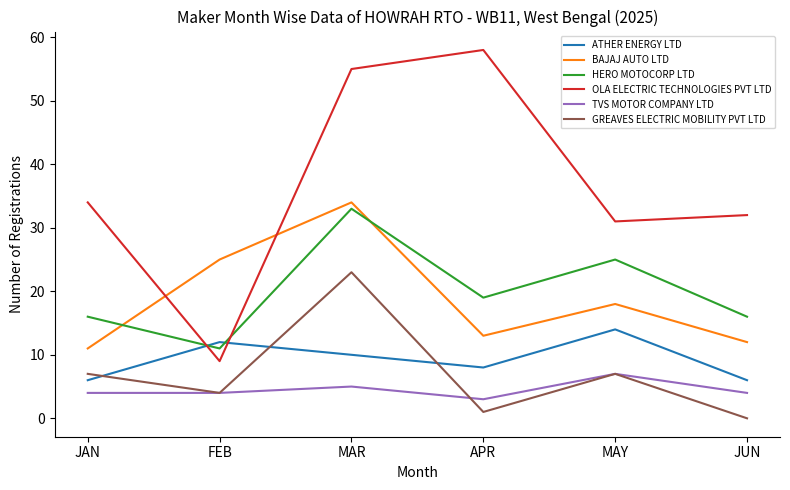

Reading left to right, list all the values displayed in this chart.

ATHER ENERGY LTD: JAN=6	FEB=12	MAR=10	APR=8	MAY=14	JUN=6
BAJAJ AUTO LTD: JAN=11	FEB=25	MAR=34	APR=13	MAY=18	JUN=12
HERO MOTOCORP LTD: JAN=16	FEB=11	MAR=33	APR=19	MAY=25	JUN=16
OLA ELECTRIC TECHNOLOGIES PVT LTD: JAN=34	FEB=9	MAR=55	APR=58	MAY=31	JUN=32
TVS MOTOR COMPANY LTD: JAN=4	FEB=4	MAR=5	APR=3	MAY=7	JUN=4
GREAVES ELECTRIC MOBILITY PVT LTD: JAN=7	FEB=4	MAR=23	APR=1	MAY=7	JUN=0